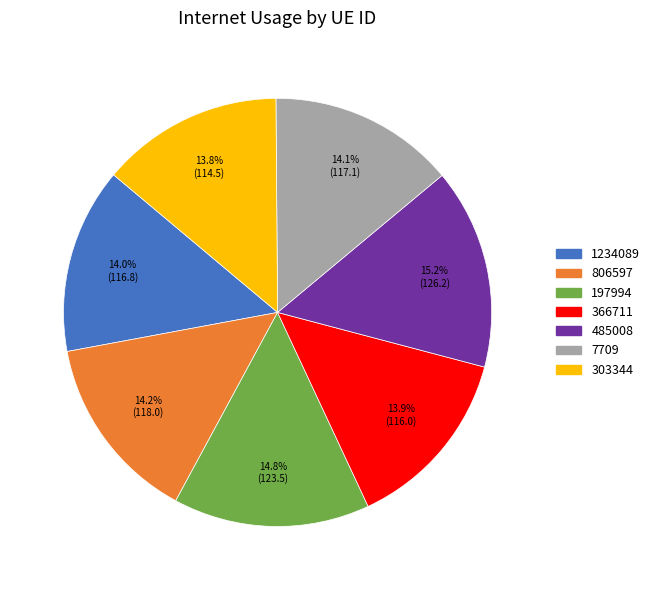

Does 806597 represent more than half of the total?

No